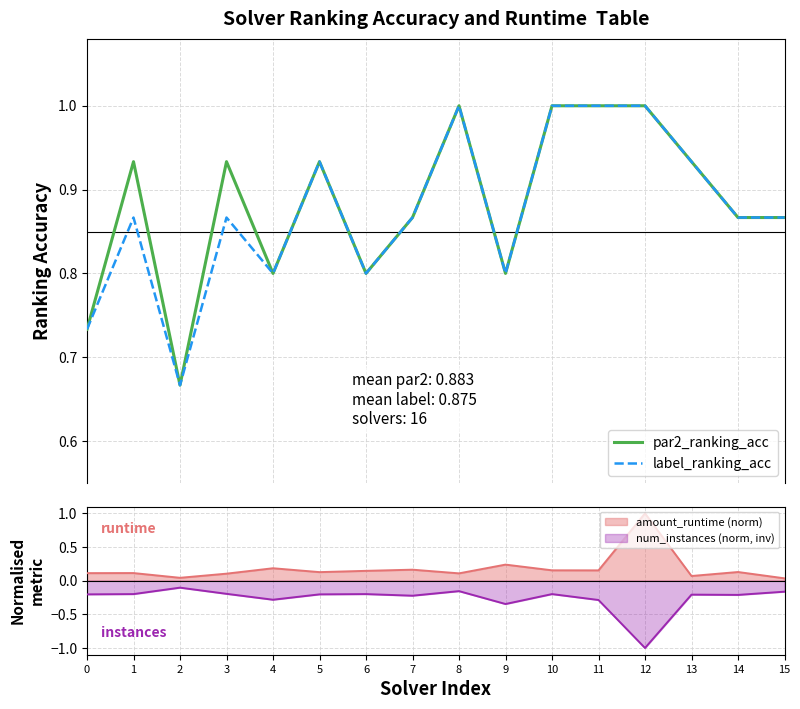

What is the average value of the par2_ranking_acc series?

0.9